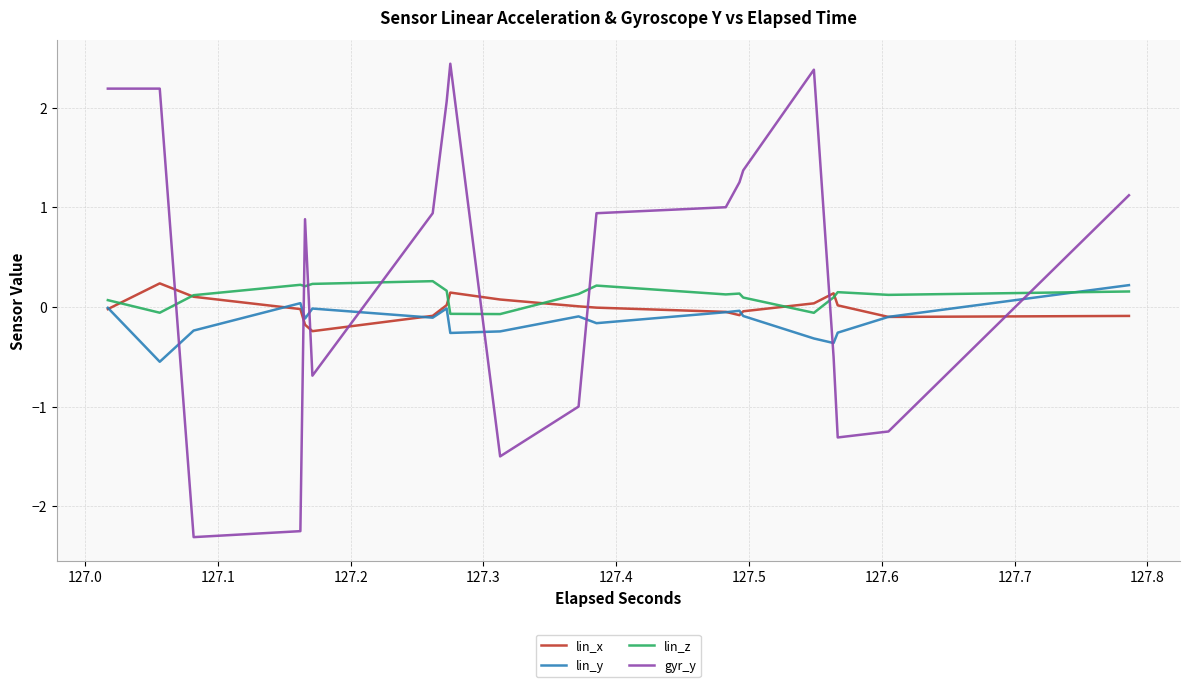

Which series has the largest total across all categories?

gyr_y